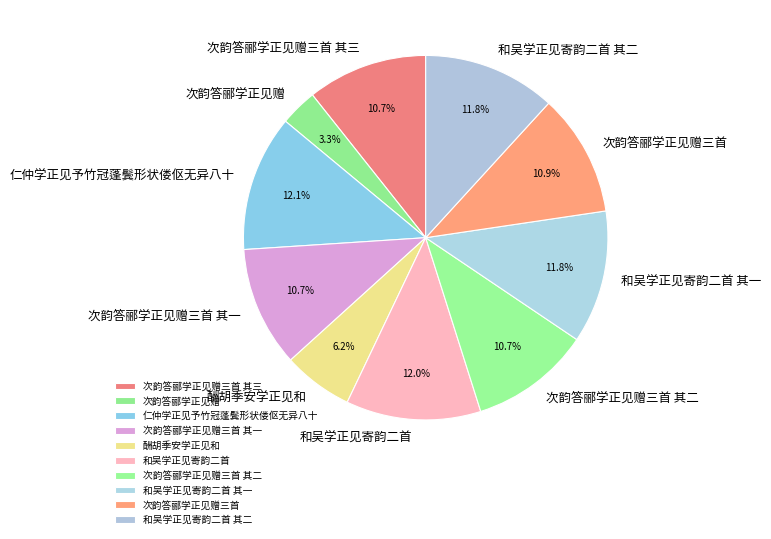

Approximately how many times larger is the value at 次韵答郦学正见赠三首 其三 compared to 次韵答郦学正见赠三首 其二?

1.0